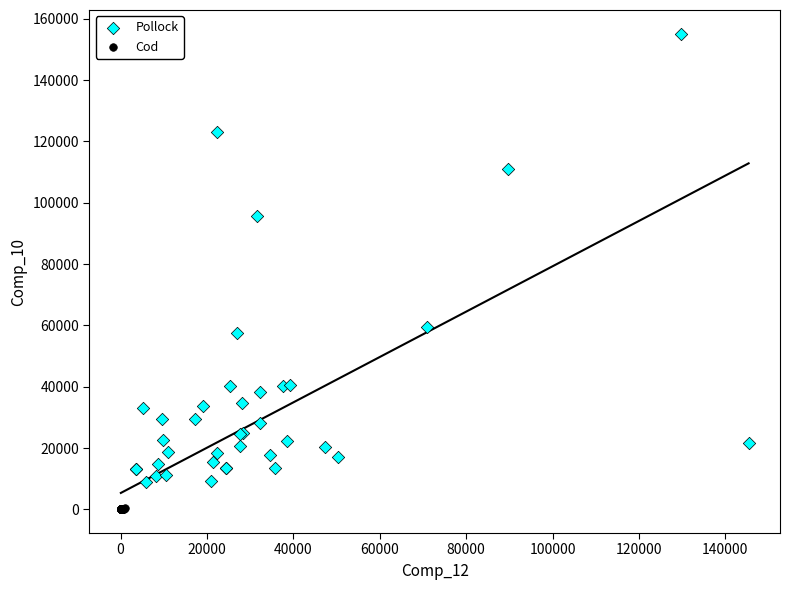

Which series has the largest Y range (max minus min)?

Pollock